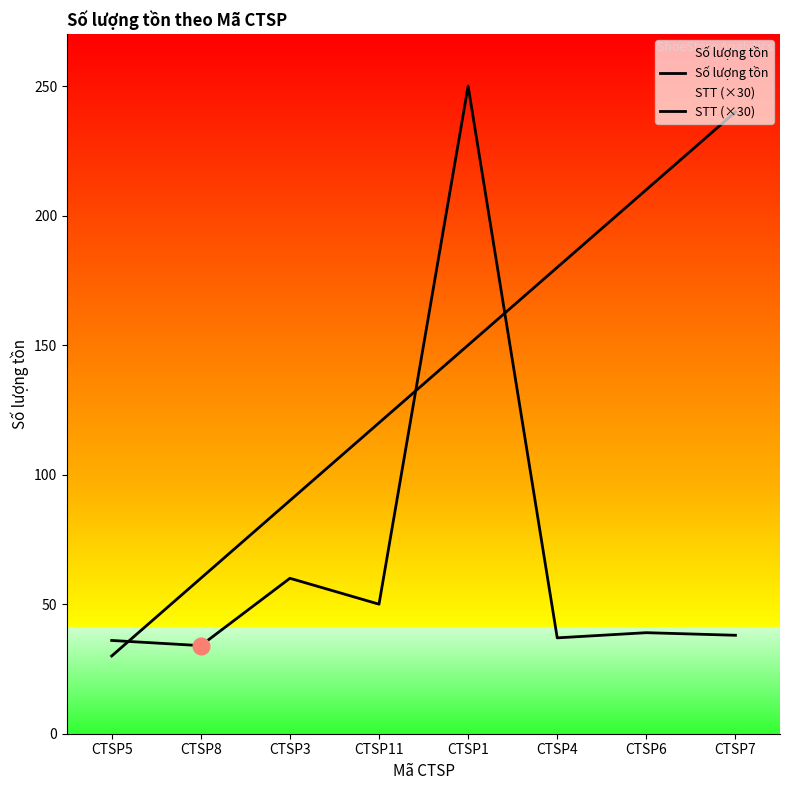

How many interior local valleys does the Số lượng tồn series have?

3